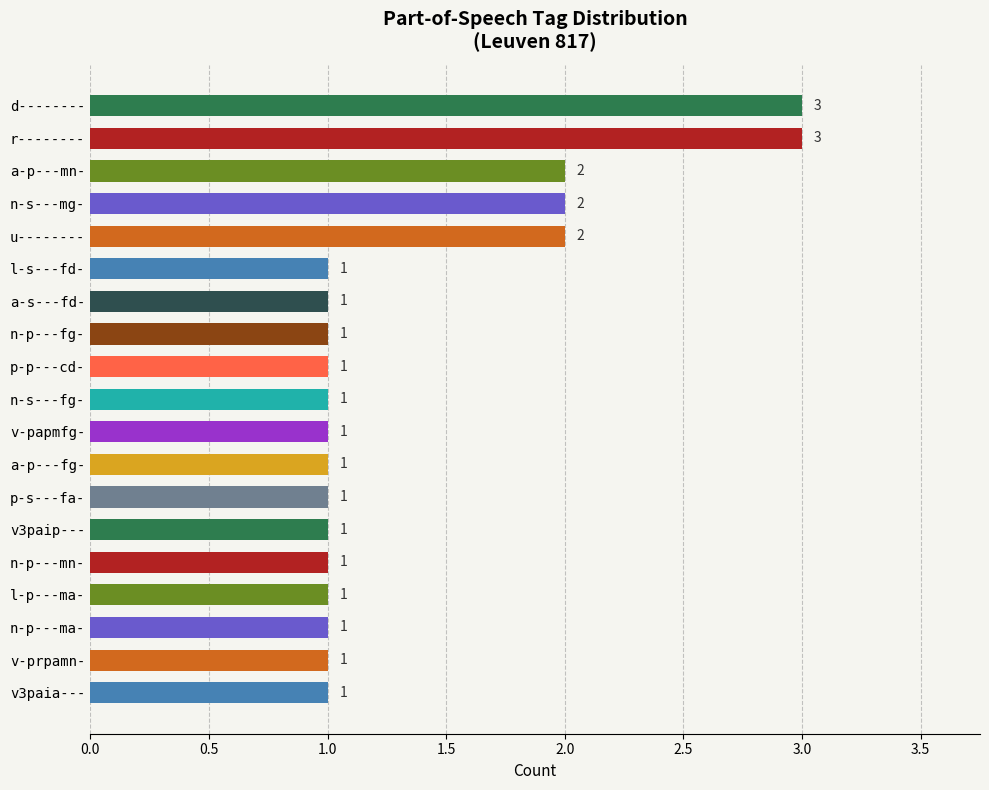

How many bars are there in total?

19